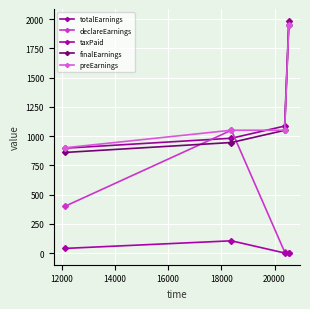

True or false: taxPaid and declareEarnings cross at least once.

False